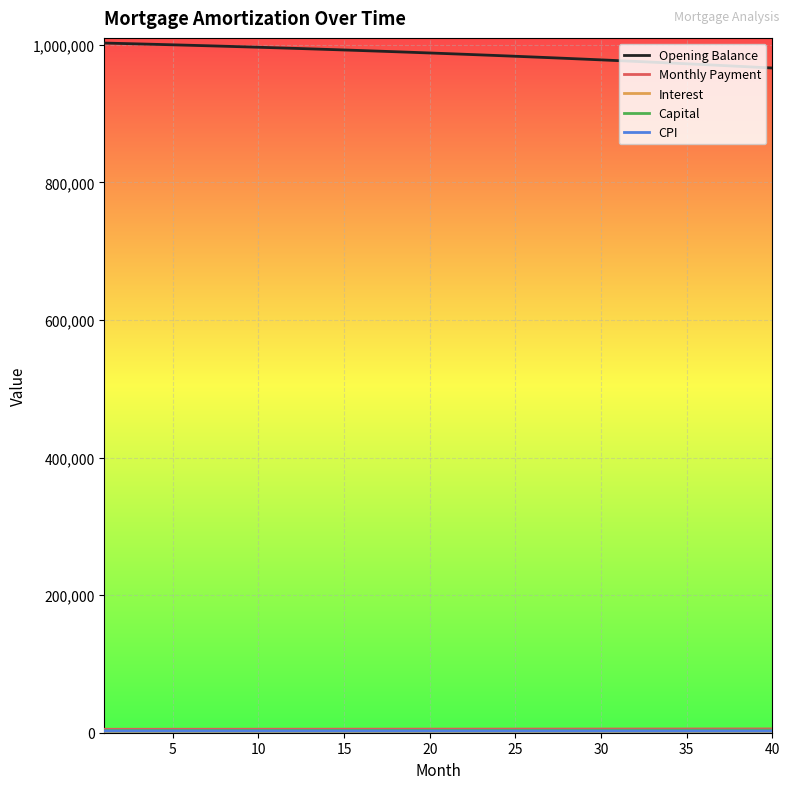

Which series has the largest total across all categories?

Opening Balance